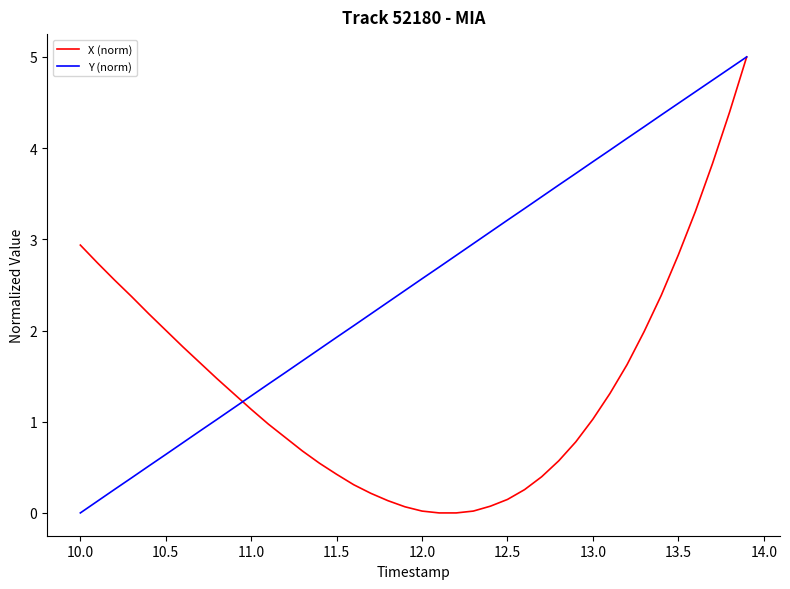

Which series has the largest total across all categories?

Y (norm)